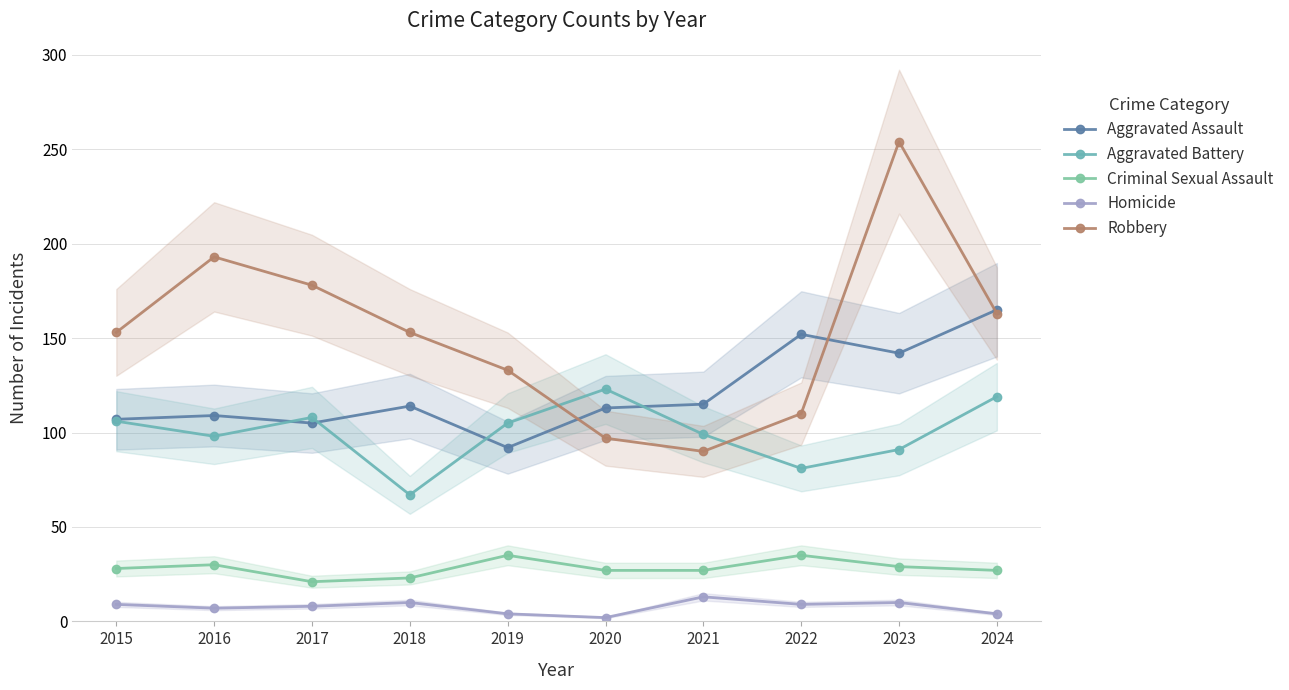

How many values in the Aggravated Assault series are below 114?

5